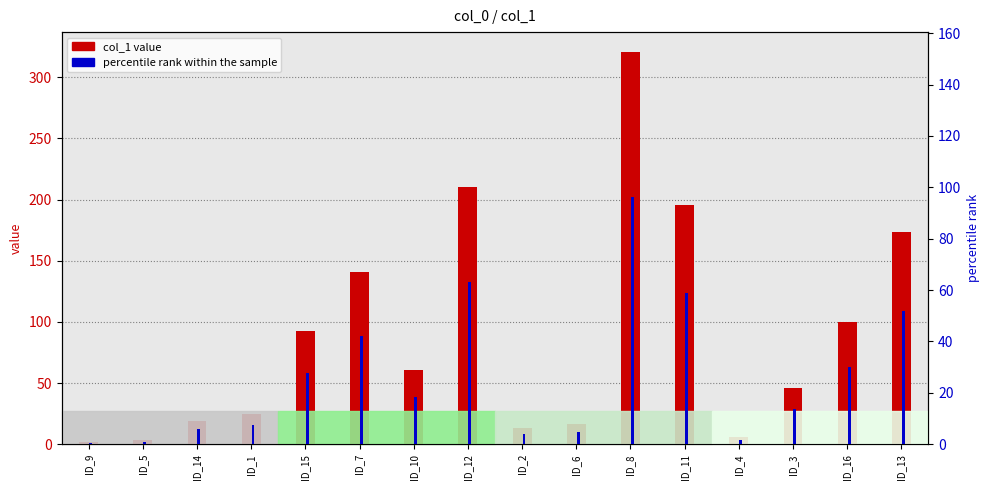

Which series has the largest range (max minus min)?

col_1 value